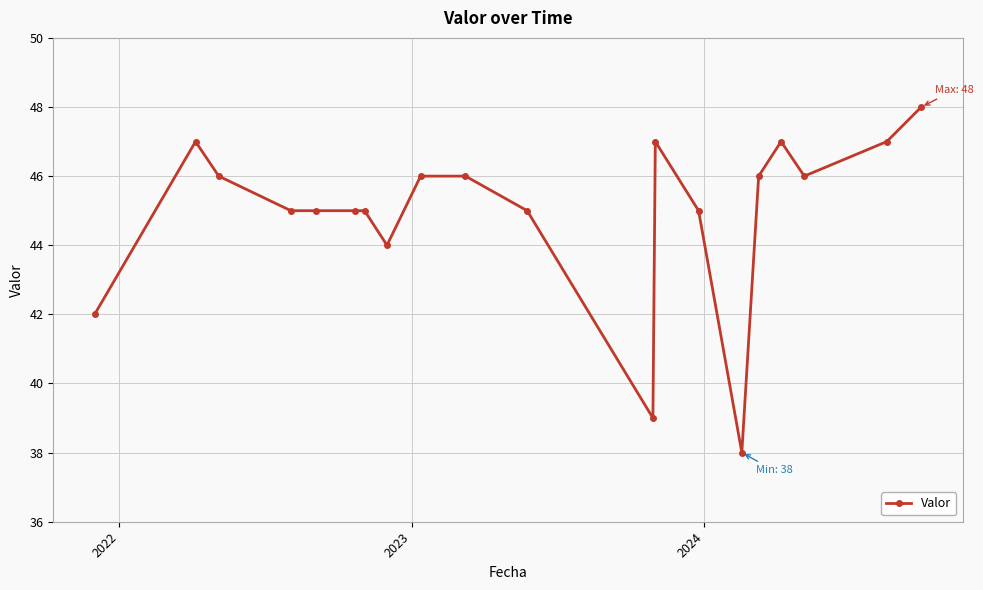

What is the value of the 11th point from the left?

45